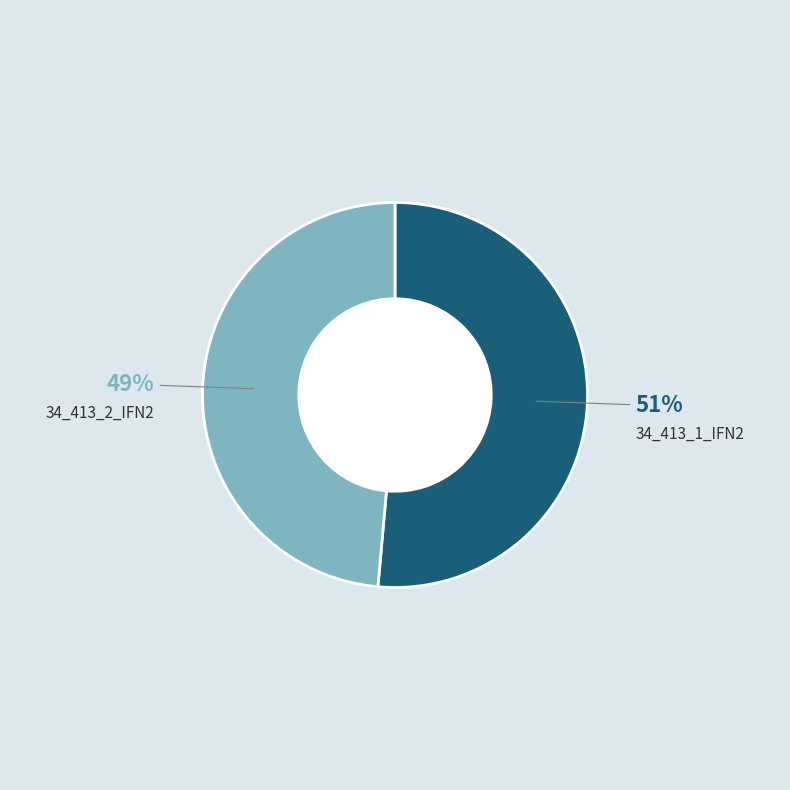

To the nearest percent, what is the average slice percentage?

50%